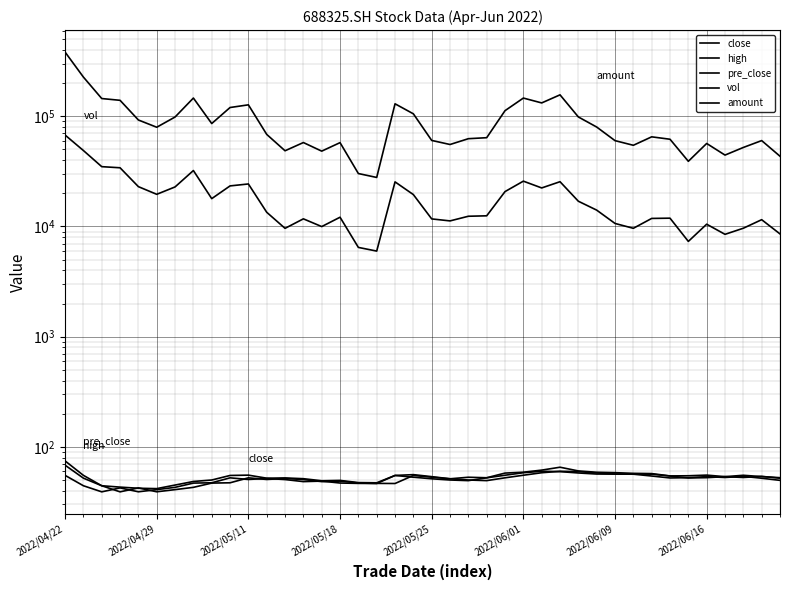

True or false: pre_close and vol intersect in this chart.

False